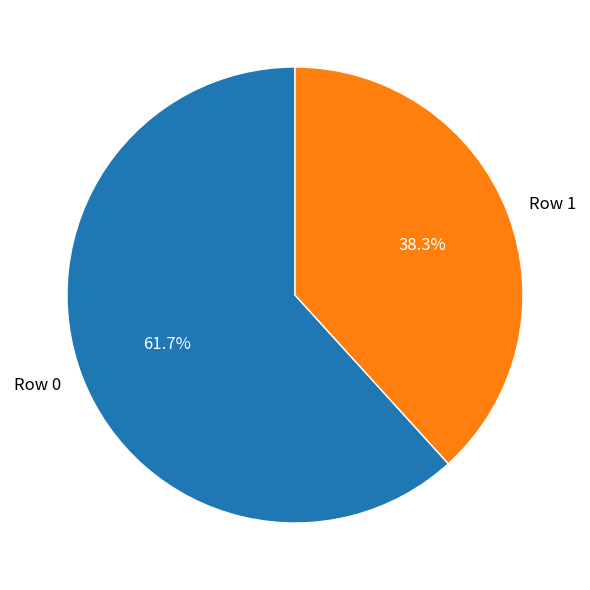

Which category has the biggest portion of the pie?

Row 0